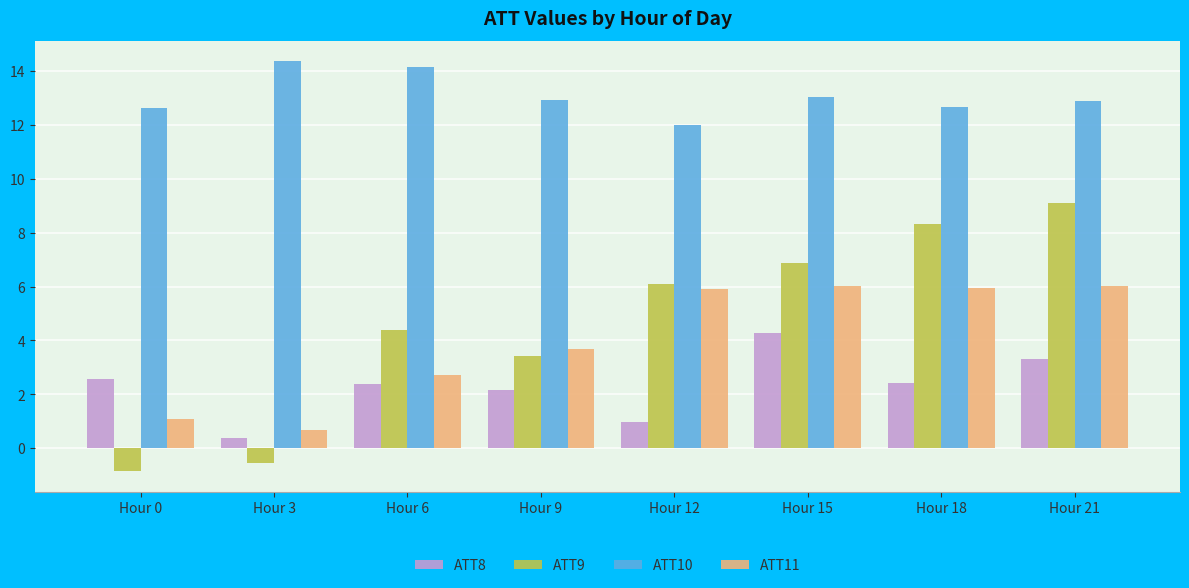

What is the value of the ATT11 bar at the 7th from the left?

6.0